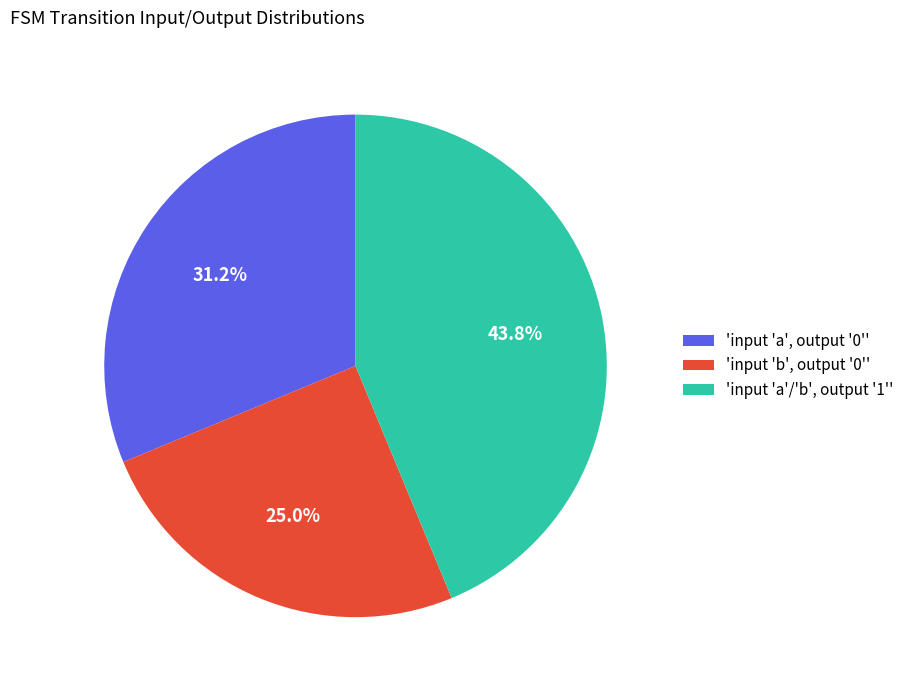

How many segments does this pie chart have?

3